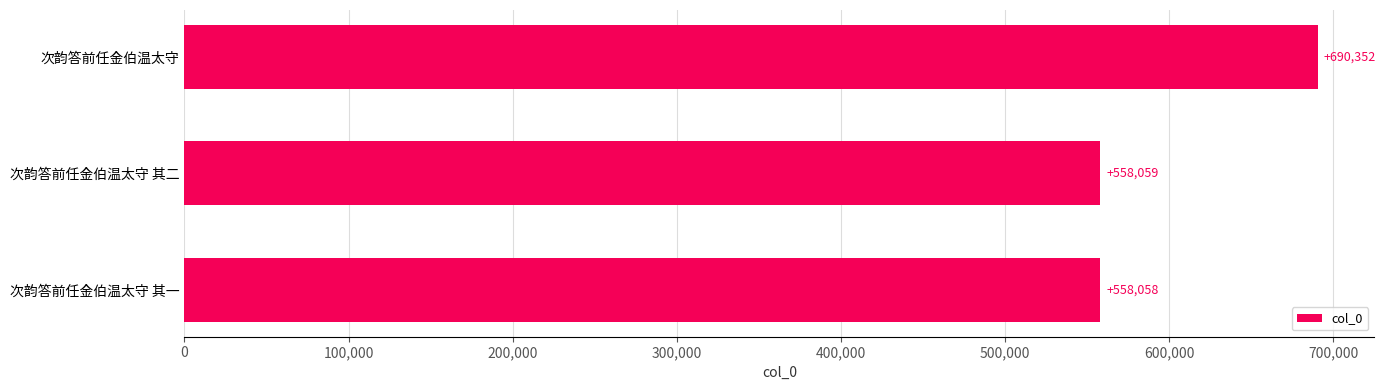

Count the number of data series in this chart.

1